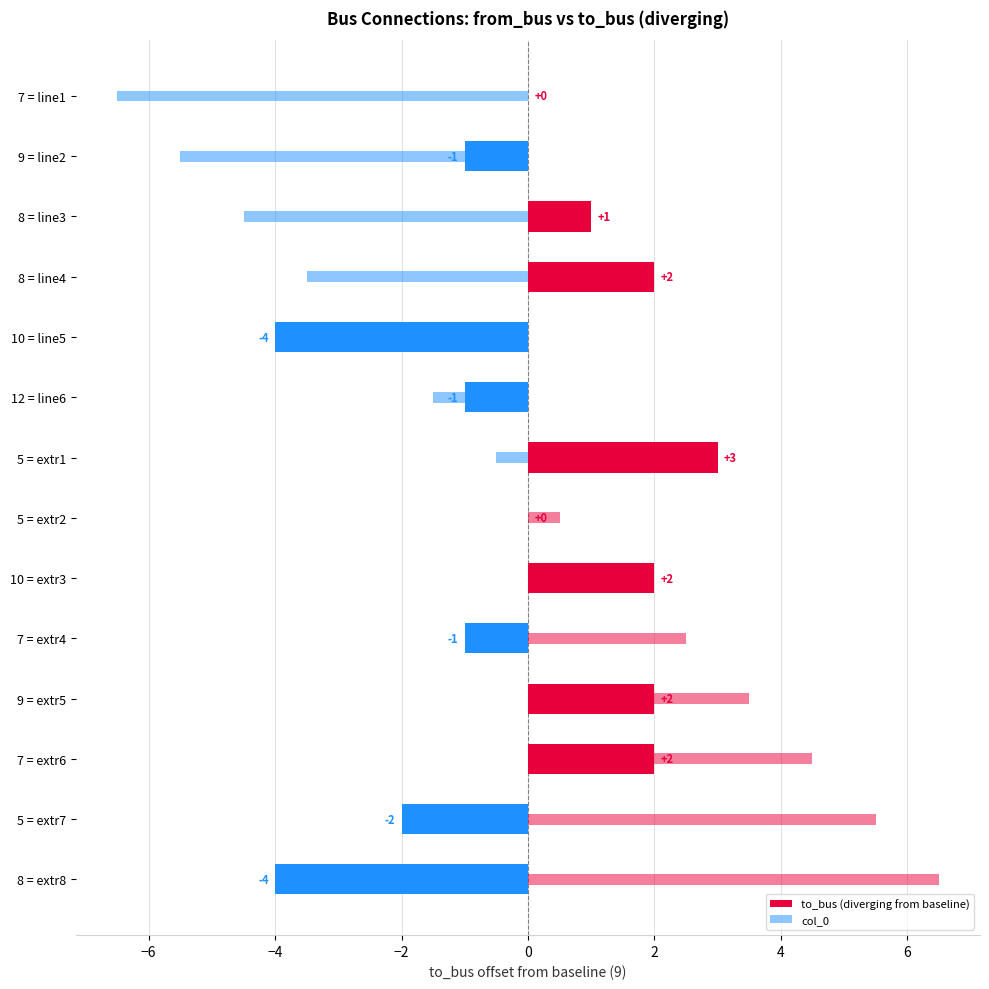

Are the bars grouped side by side (vs. stacked)?

No